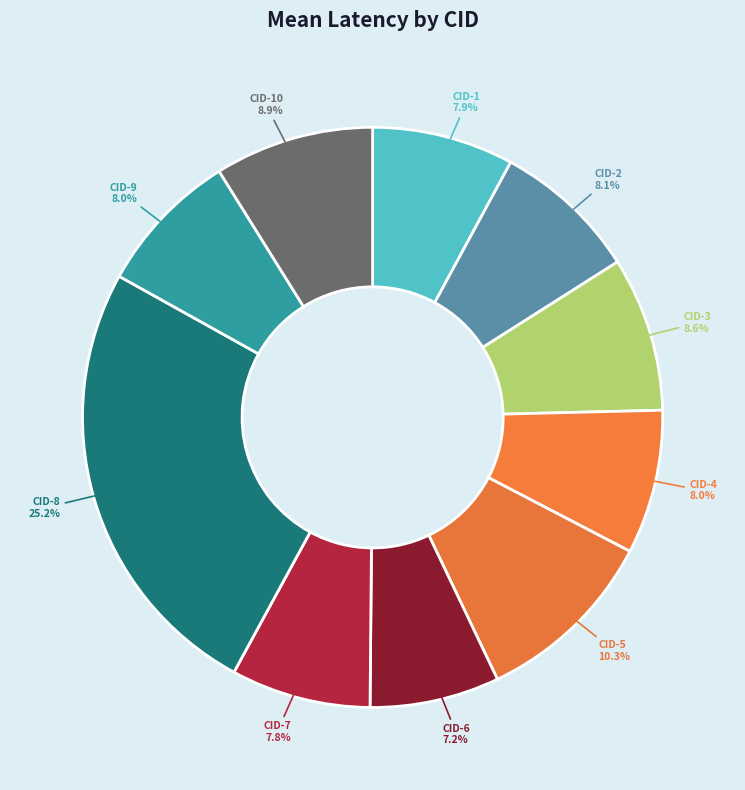

Count the number of slices in the pie.

10